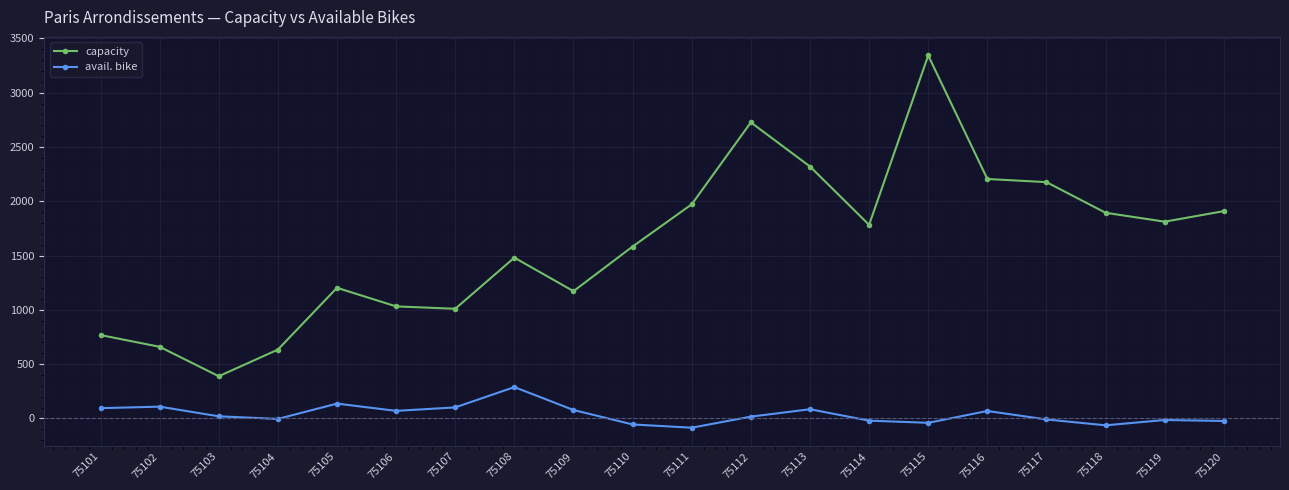

What is the sum of all avail. bike values?

758